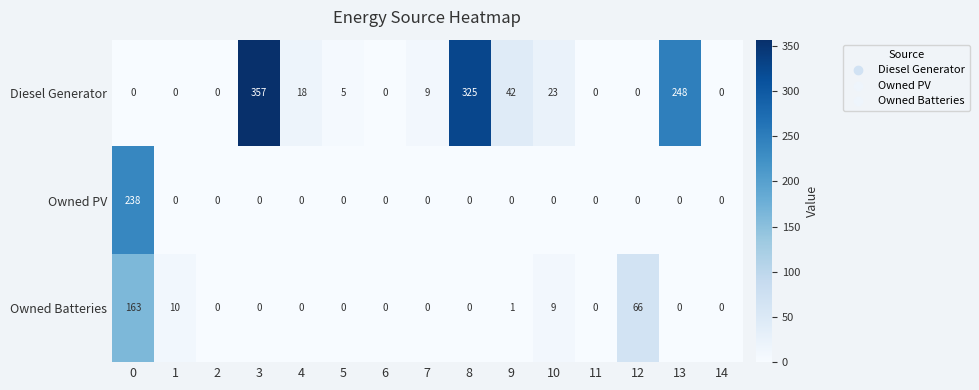

Is it true that Diesel Generator equals 2 at 5?

False